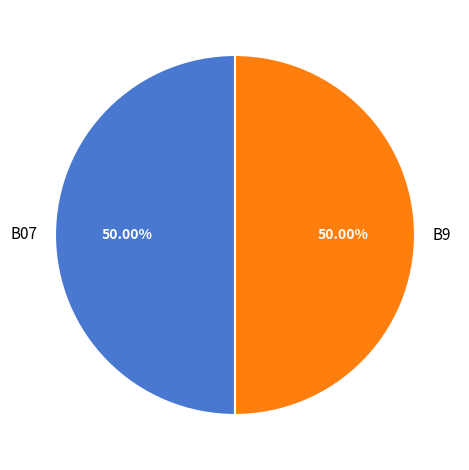

To the nearest percent, what portion does B07 represent?

50%